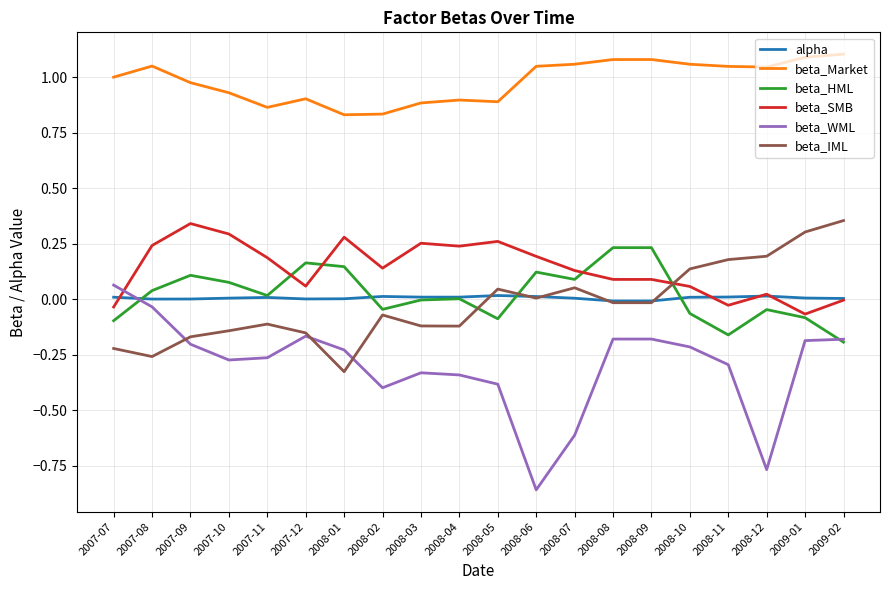

Is it true that beta_SMB equals -0.1 at 2009-01?

True